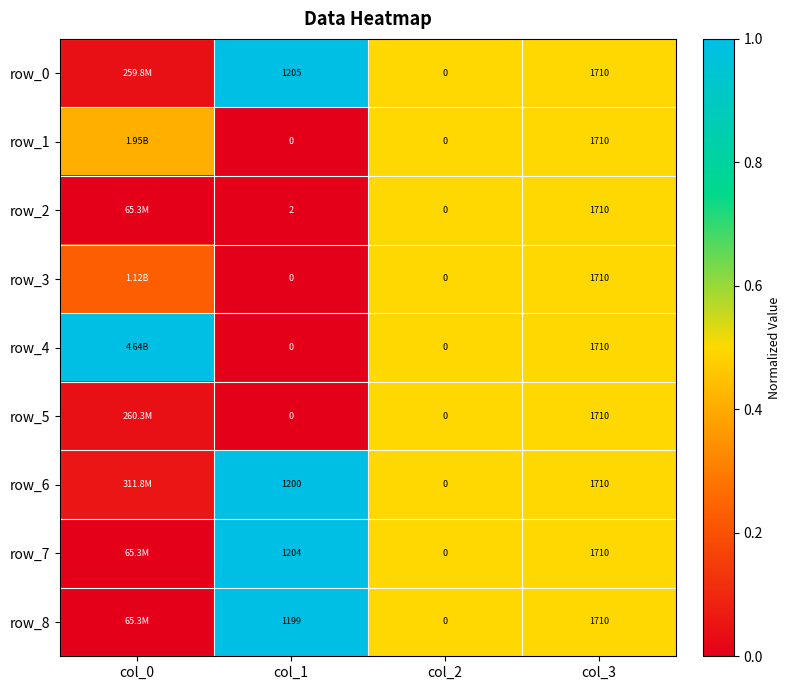

Which series has the largest range (max minus min)?

row_4